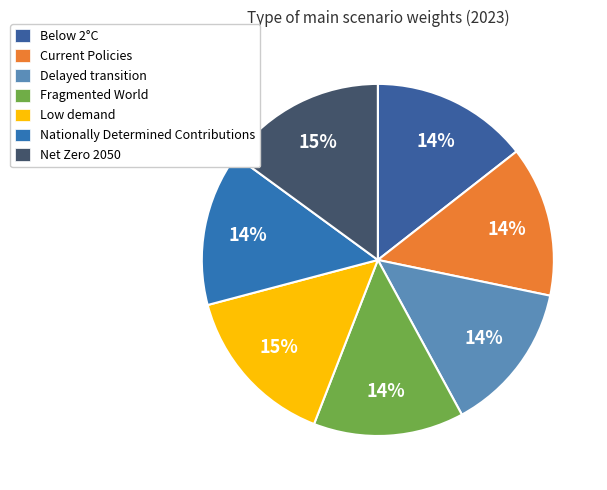

True or false: Below 2°C accounts for 29% of the total.

False